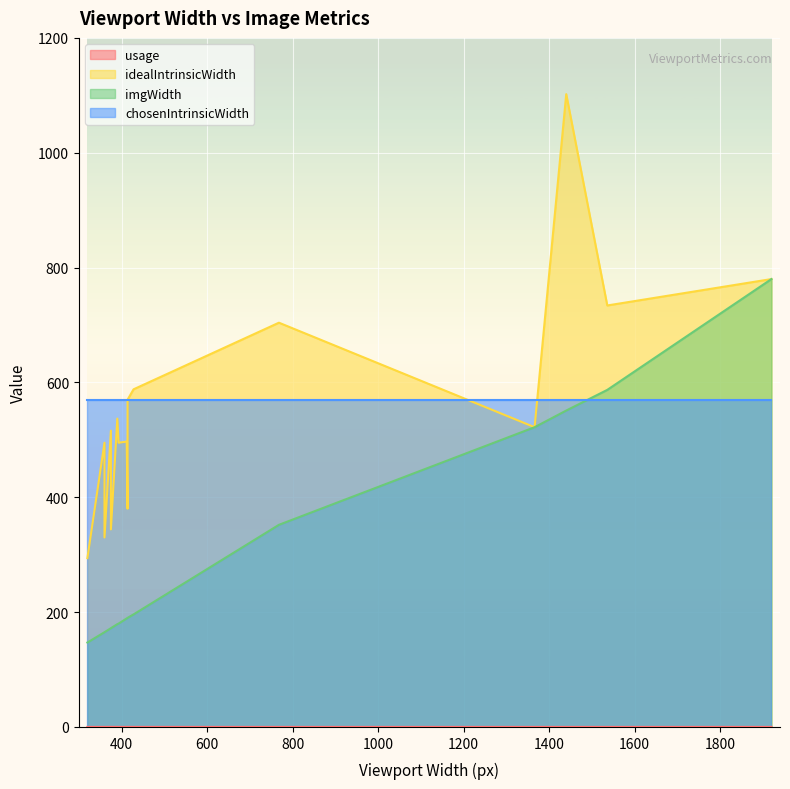

What is the difference between the maximum and minimum values in the idealIntrinsicWidth series?

808.0